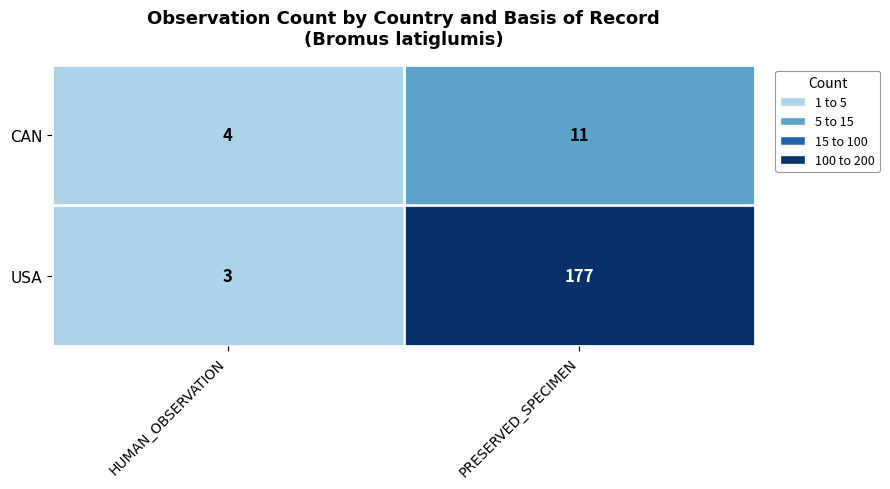

What is the approximate value of CAN at PRESERVED_SPECIMEN?

11